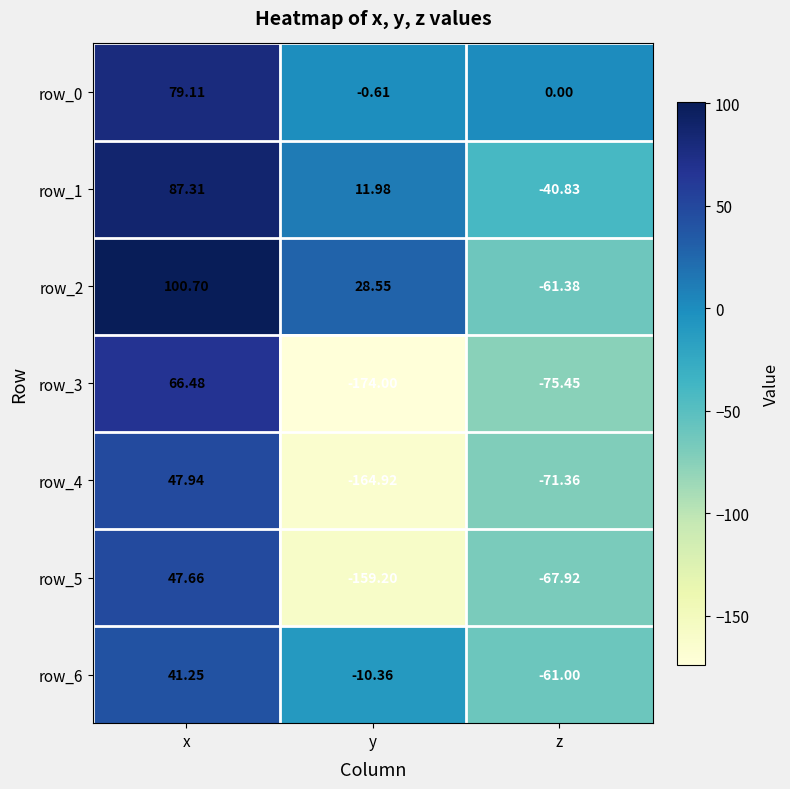

The row_0 series shows 0.0 at z. True or false?

True